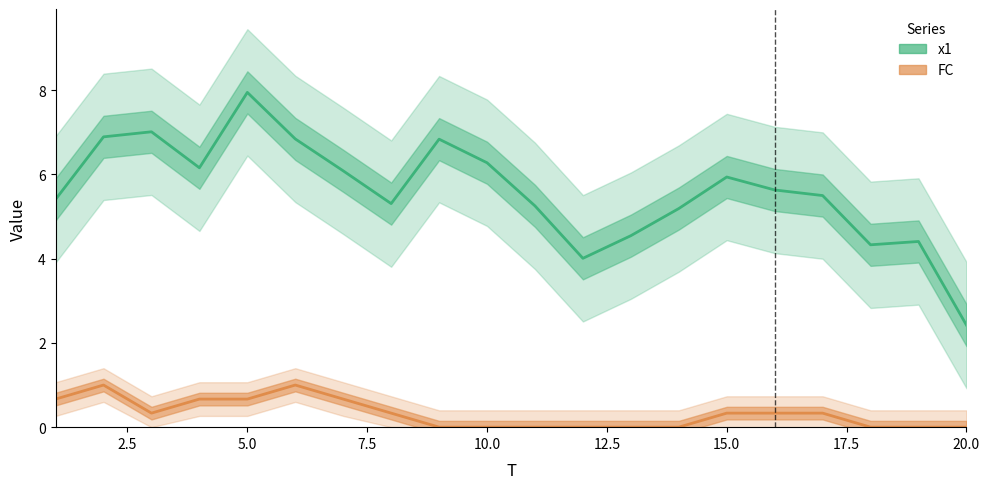

Which has a higher value, 15.0 or 2.5?

2.5